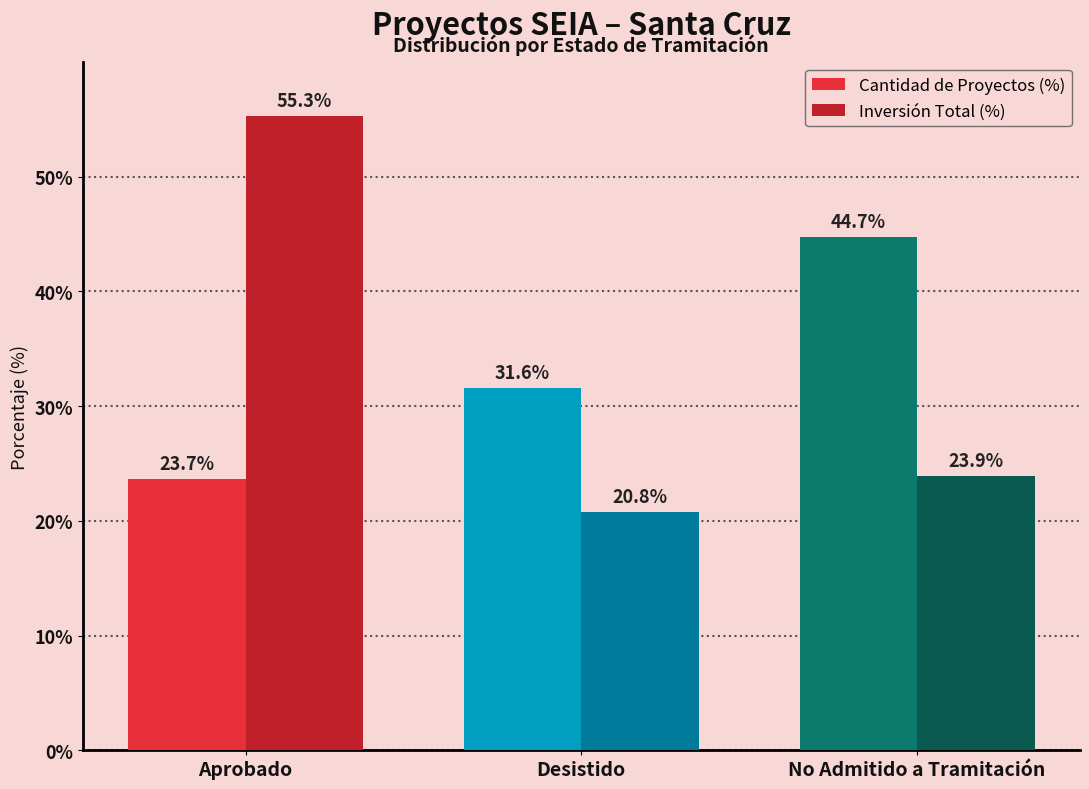

What is the difference between the Inversión Total (%) values at No Admitido a Tramitación and Aprobado?

31.3